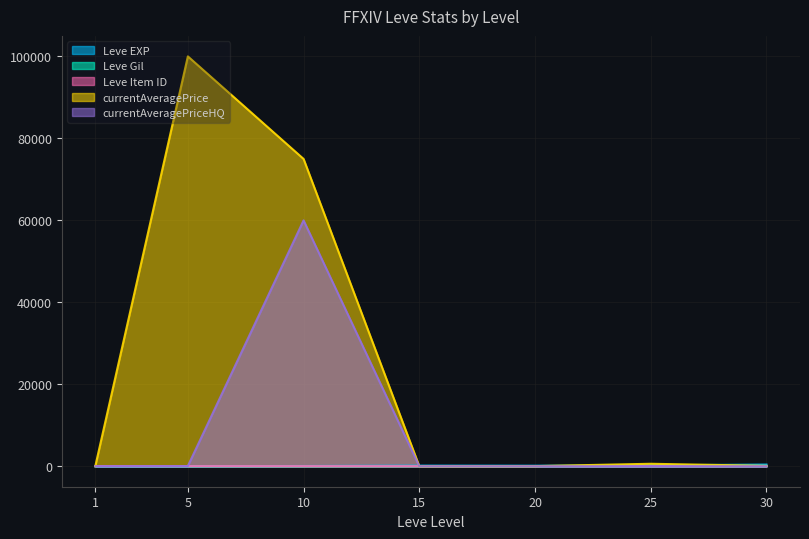

What is the lowest value of the currentAveragePrice series?

0.5